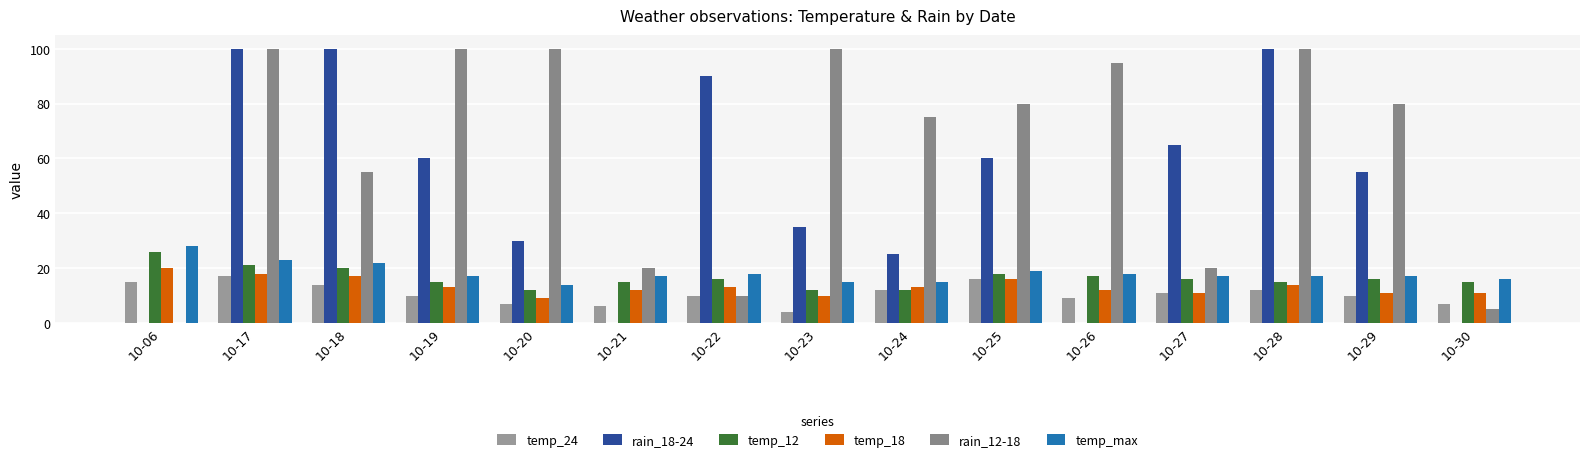

Is the value of rain_18-24 at 10-24 greater than the value of temp_max at 10-23?

Yes